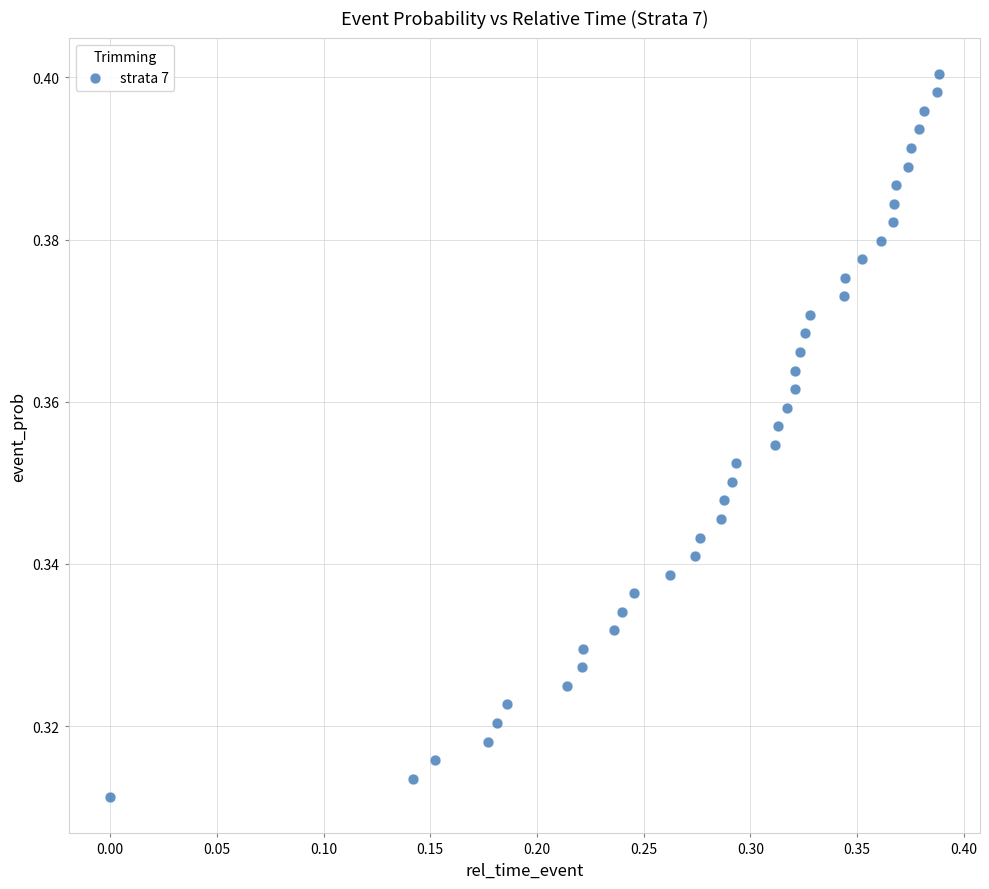

How many data points are displayed?

40